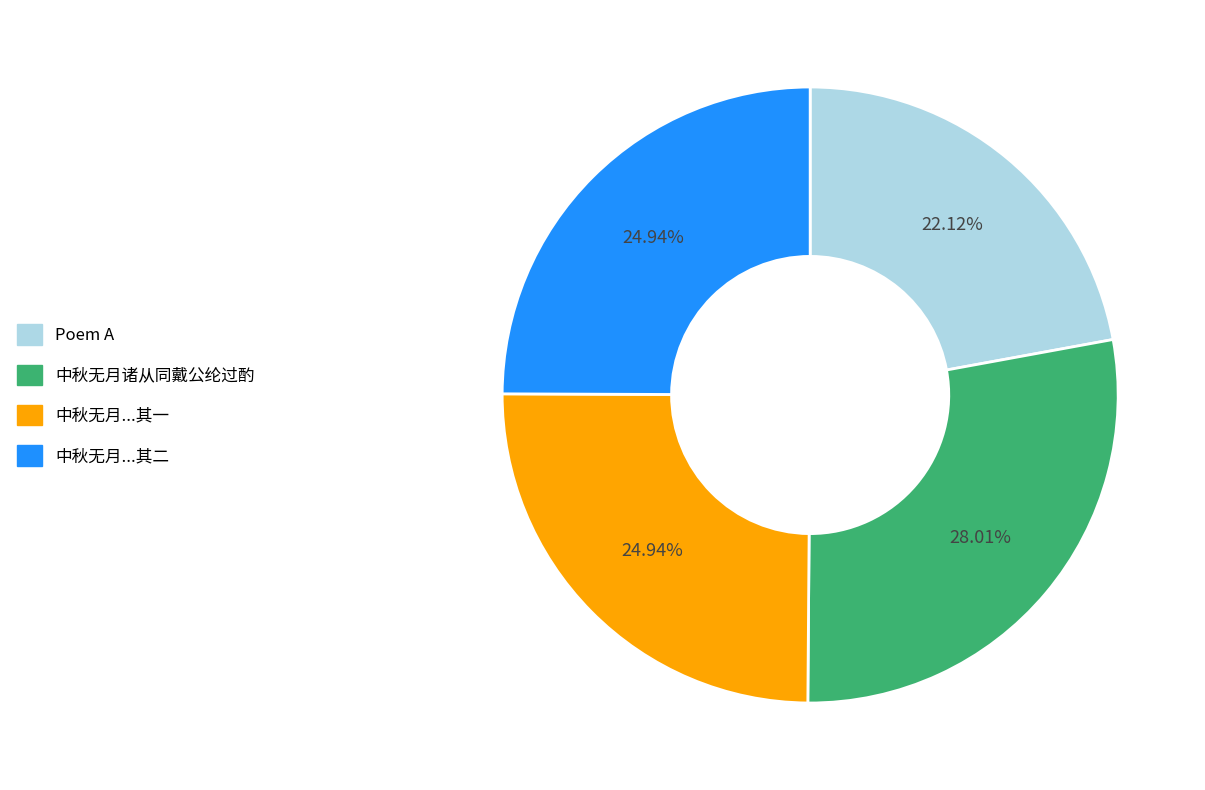

What is the ratio of the value at 中秋无月...其一 to the value at 中秋无月...其二?

1.0